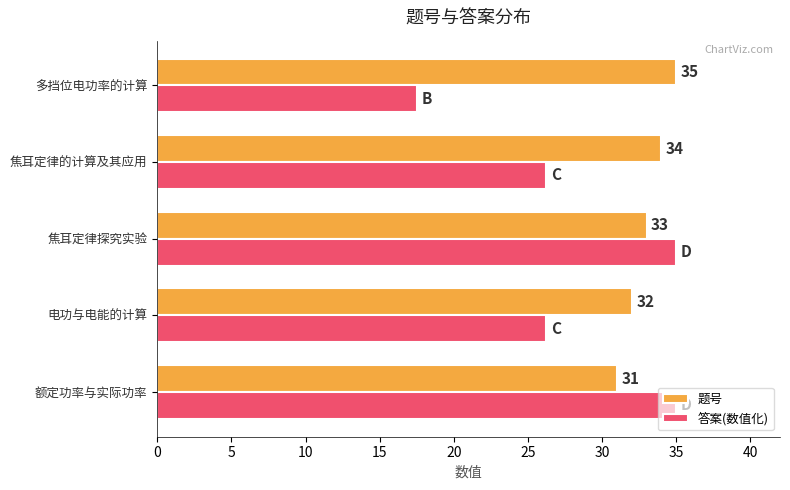

Where is 题号 nearest to the value 33?

焦耳定律探究实验